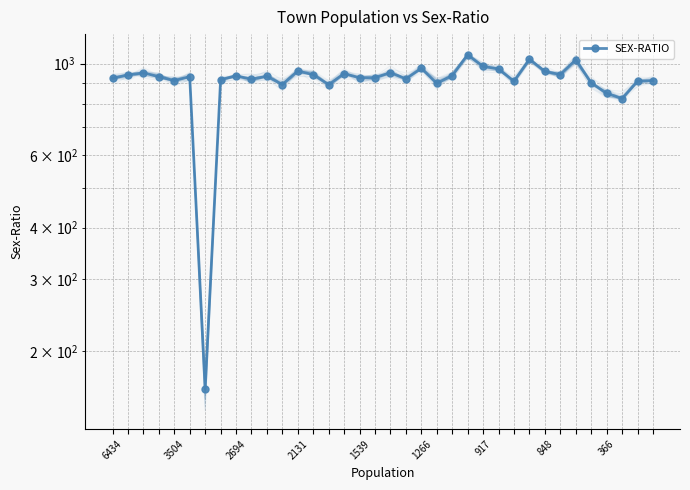

Is it true that the value at 2694 is 950?

True